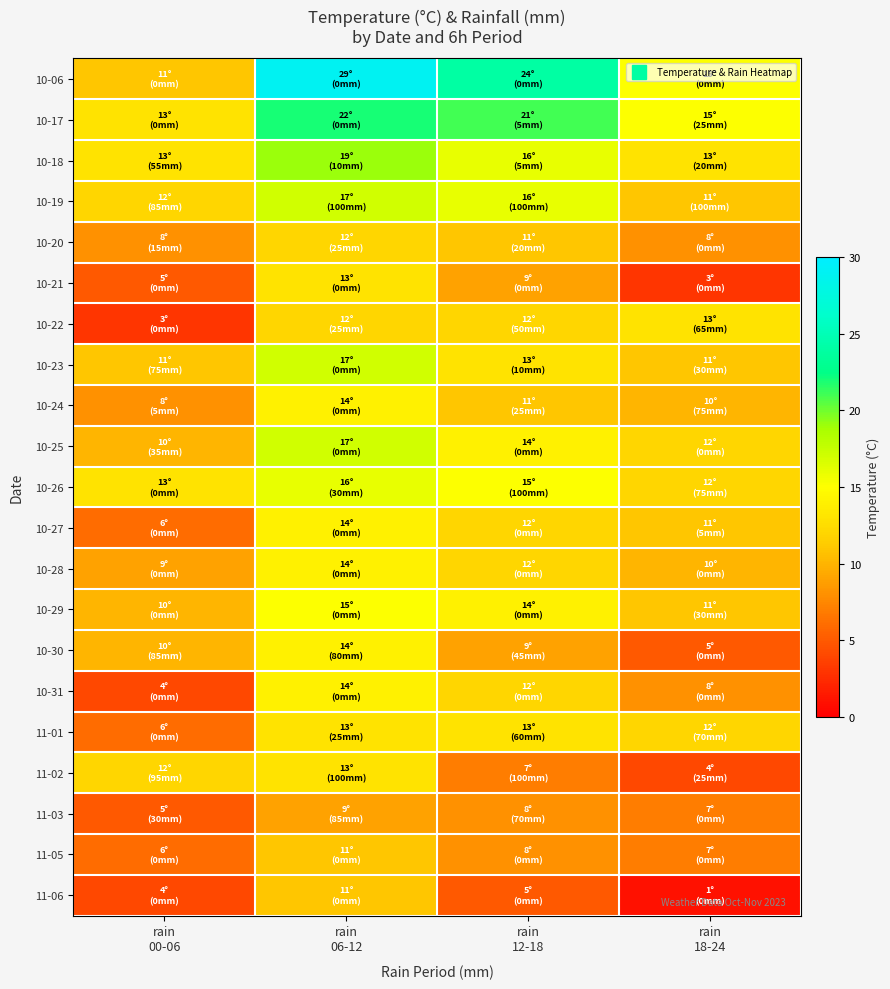

Reading right to left, list all the values displayed in this chart.

10-06: rain
18-24=15	rain
12-18=24	rain
06-12=29	rain
00-06=11
10-17: rain
18-24=15	rain
12-18=21	rain
06-12=22	rain
00-06=13
10-18: rain
18-24=13	rain
12-18=16	rain
06-12=19	rain
00-06=13
10-19: rain
18-24=11	rain
12-18=16	rain
06-12=17	rain
00-06=12
10-20: rain
18-24=8	rain
12-18=11	rain
06-12=12	rain
00-06=8
10-21: rain
18-24=3	rain
12-18=9	rain
06-12=13	rain
00-06=5
10-22: rain
18-24=13	rain
12-18=12	rain
06-12=12	rain
00-06=3
10-23: rain
18-24=11	rain
12-18=13	rain
06-12=17	rain
00-06=11
10-24: rain
18-24=10	rain
12-18=11	rain
06-12=14	rain
00-06=8
10-25: rain
18-24=12	rain
12-18=14	rain
06-12=17	rain
00-06=10
10-26: rain
18-24=12	rain
12-18=15	rain
06-12=16	rain
00-06=13
10-27: rain
18-24=11	rain
12-18=12	rain
06-12=14	rain
00-06=6
10-28: rain
18-24=10	rain
12-18=12	rain
06-12=14	rain
00-06=9
10-29: rain
18-24=11	rain
12-18=14	rain
06-12=15	rain
00-06=10
10-30: rain
18-24=5	rain
12-18=9	rain
06-12=14	rain
00-06=10
10-31: rain
18-24=8	rain
12-18=12	rain
06-12=14	rain
00-06=4
11-01: rain
18-24=12	rain
12-18=13	rain
06-12=13	rain
00-06=6
11-02: rain
18-24=4	rain
12-18=7	rain
06-12=13	rain
00-06=12
11-03: rain
18-24=7	rain
12-18=8	rain
06-12=9	rain
00-06=5
11-05: rain
18-24=7	rain
12-18=8	rain
06-12=11	rain
00-06=6
11-06: rain
18-24=1	rain
12-18=5	rain
06-12=11	rain
00-06=4